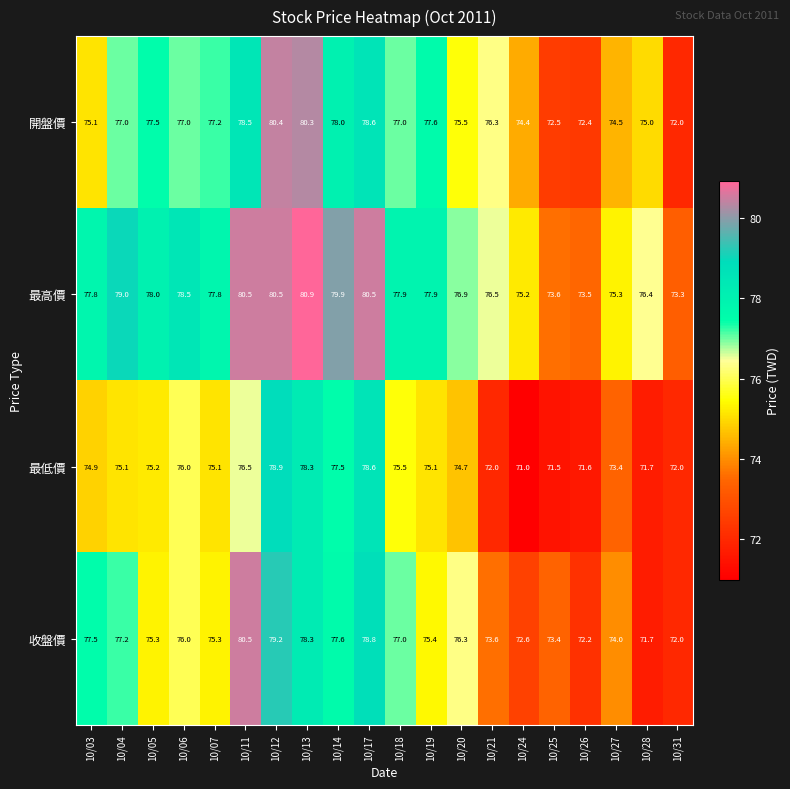

Rank the series by their average value, from highest to lowest.

最高價, 開盤價, 收盤價, 最低價